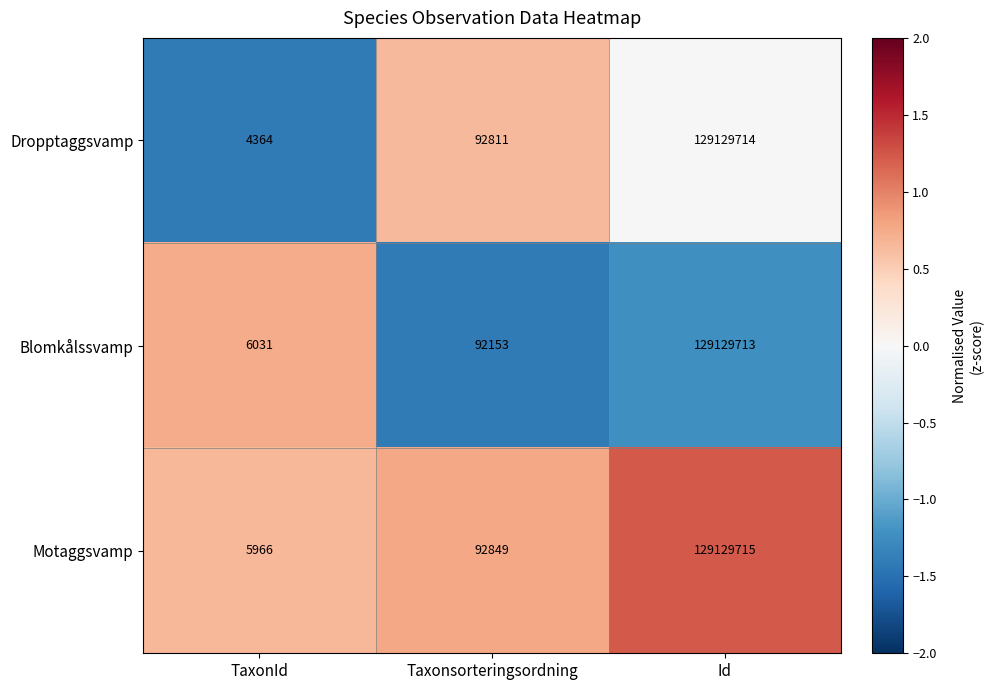

Which series has the largest total across all categories?

Motaggsvamp